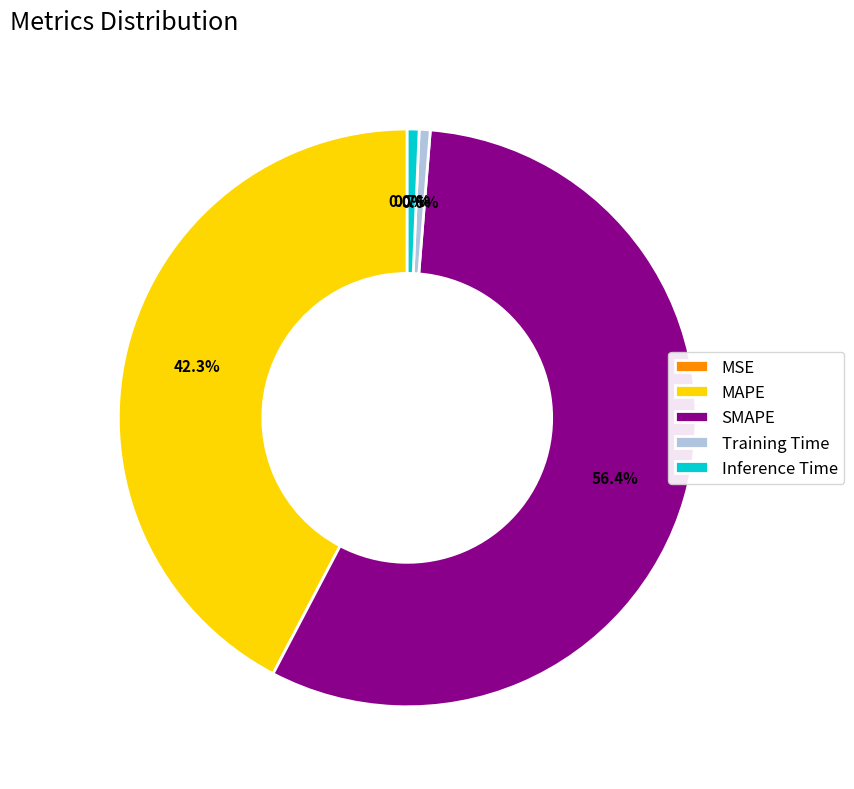

What is the largest slice in the pie chart?

SMAPE